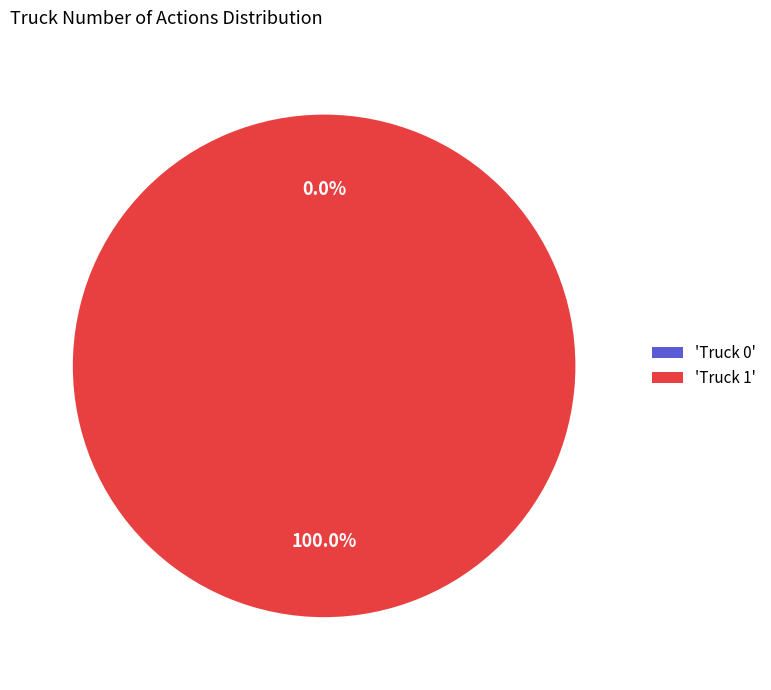

Count the number of slices in the pie.

2